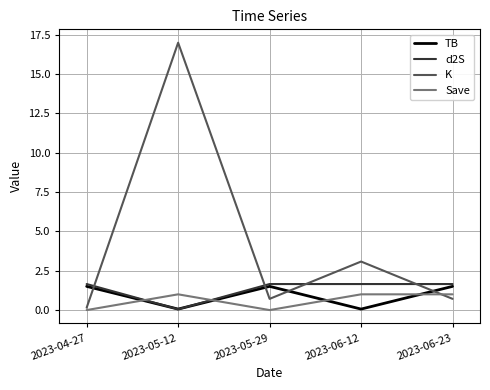

What is the maximum value for d2S?

1.7